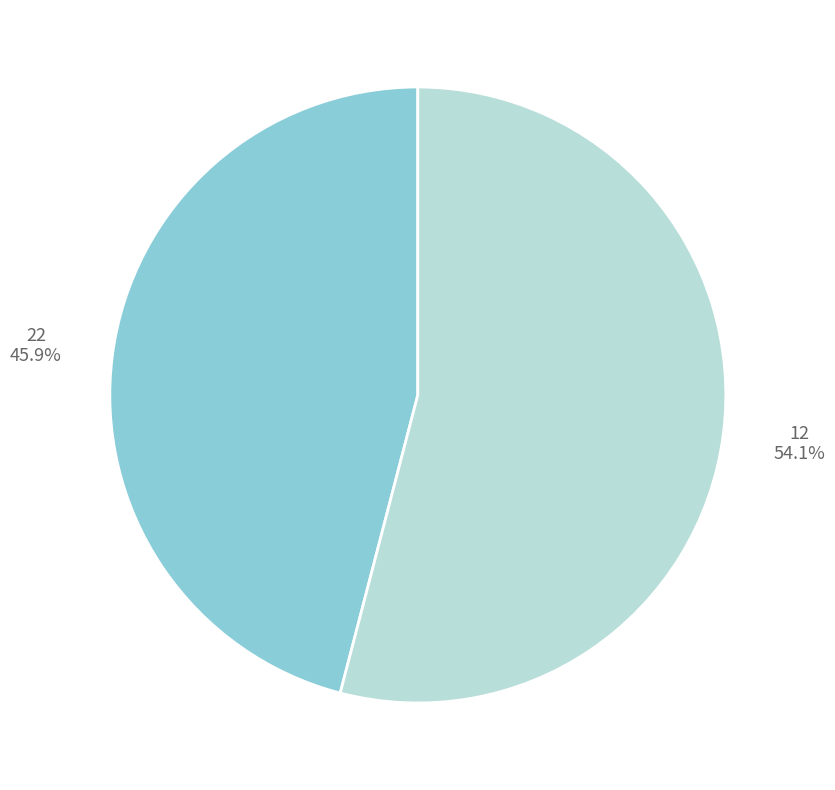

True or false: 22 accounts for 54% of the total.

False